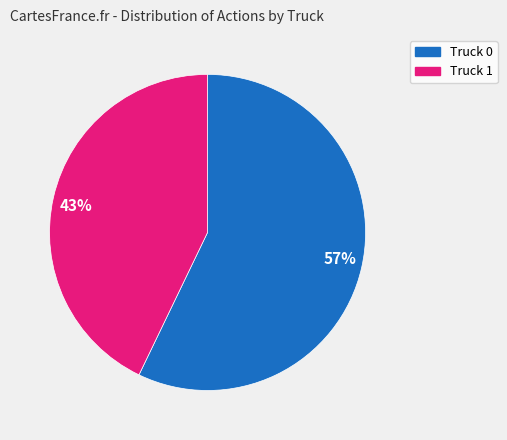

Count the number of slices in the pie.

2